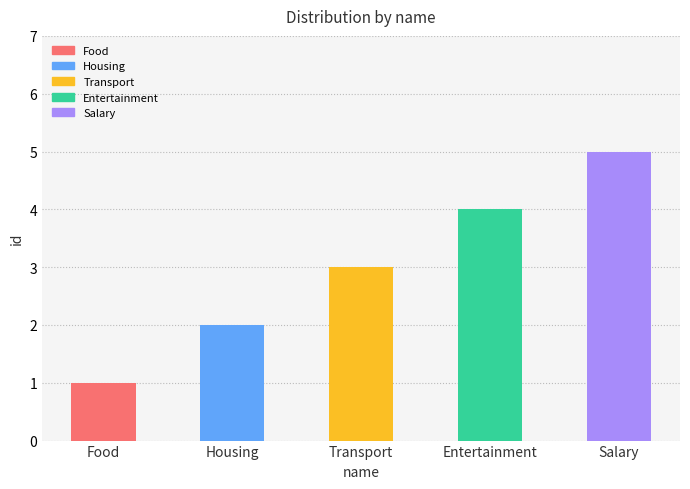

Rank the categories by value from highest to lowest.

Salary, Entertainment, Transport, Housing, Food